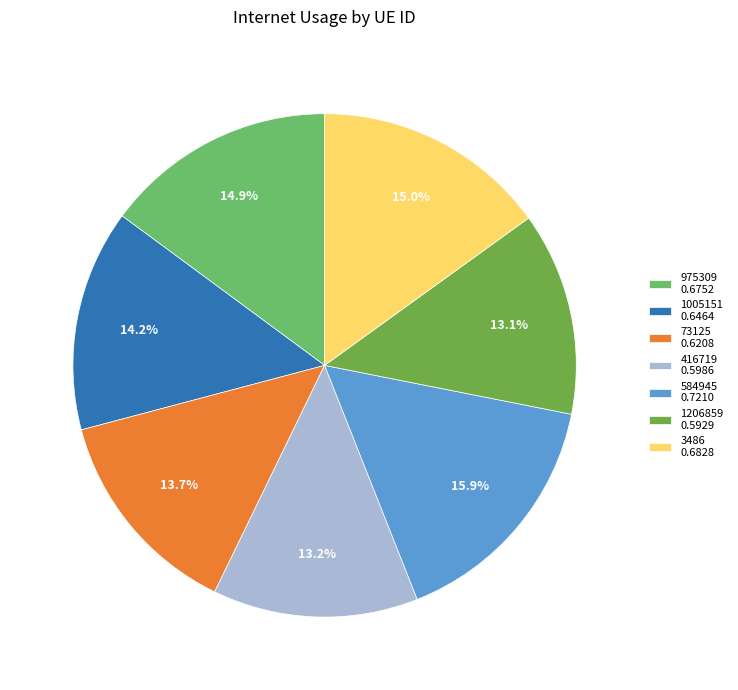

What percentage is the 1206859 slice, to the nearest percent?

13%